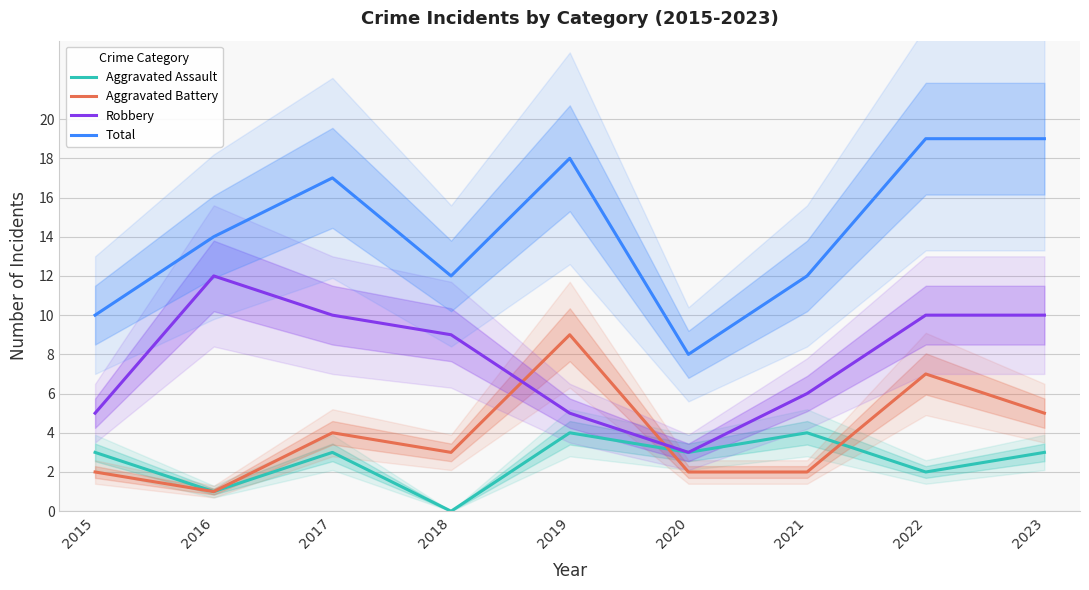

Which label corresponds to the largest value in the chart?

2022